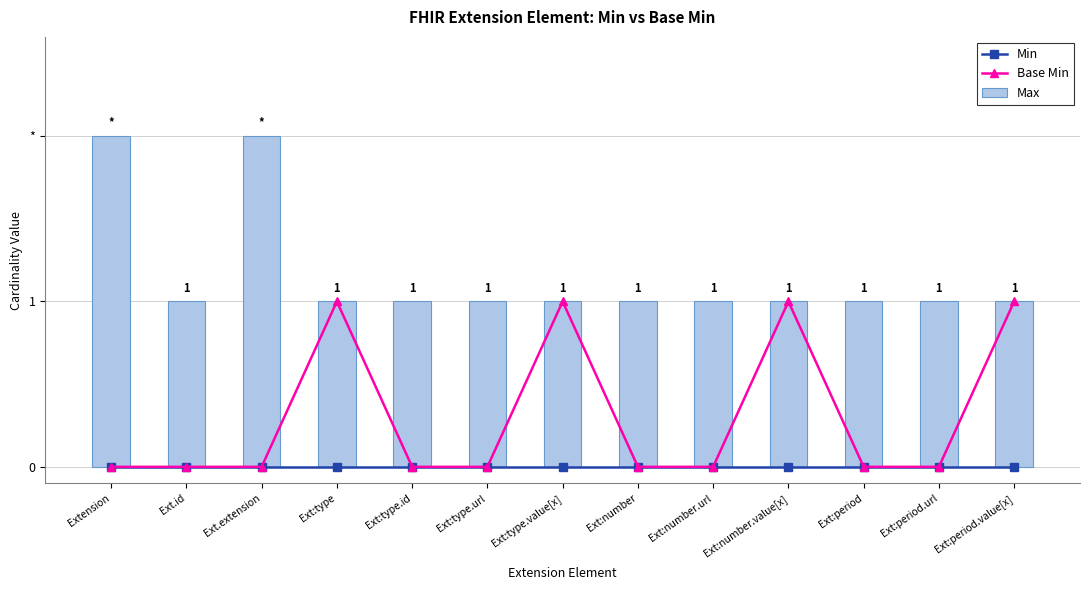

What is the difference between the highest and lowest values at Ext:period?

1